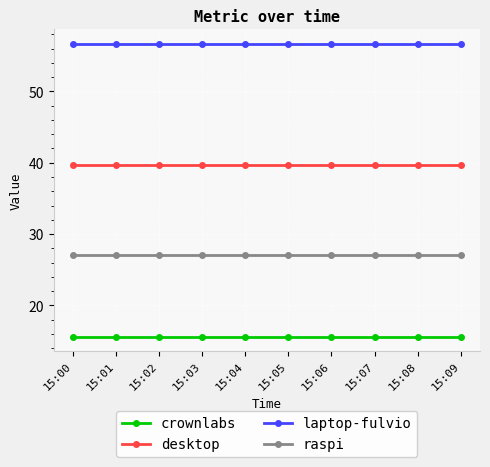

True or false: crownlabs has a value of 21.1 at 15:07.

False